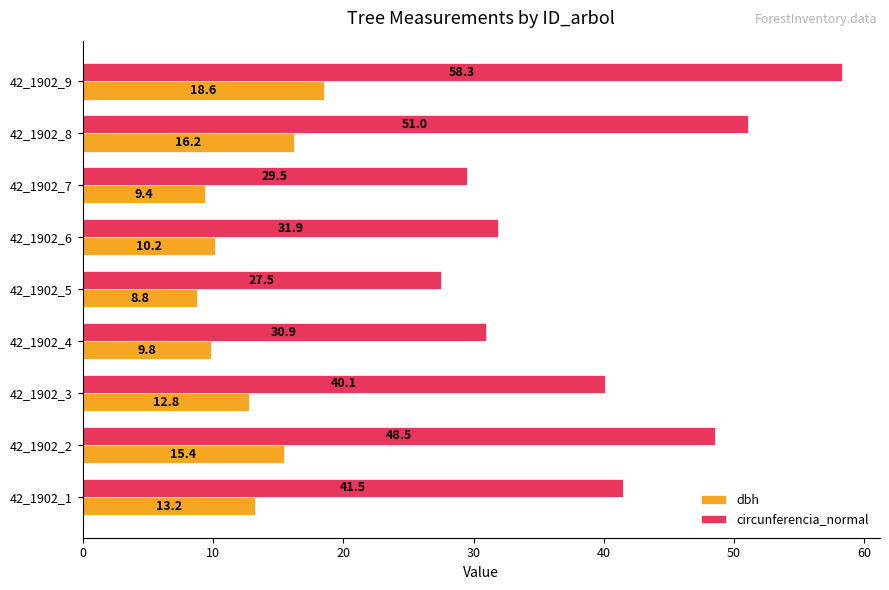

Which category has the highest value across all series?

42_1902_9